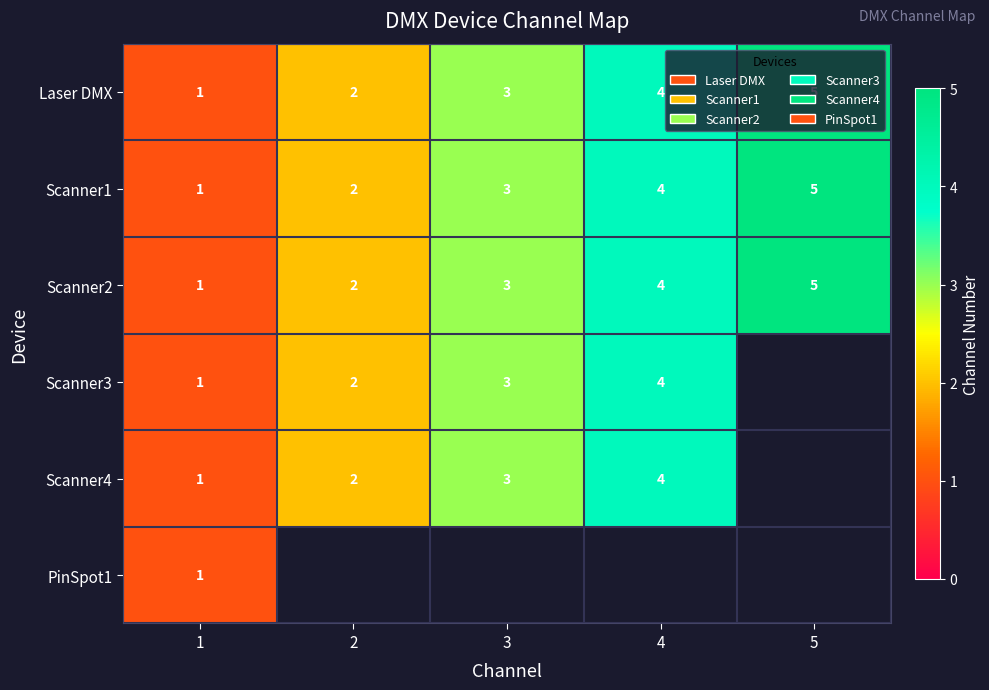

List the labels in order of Laser DMX value, largest first.

5, 4, 3, 2, 1